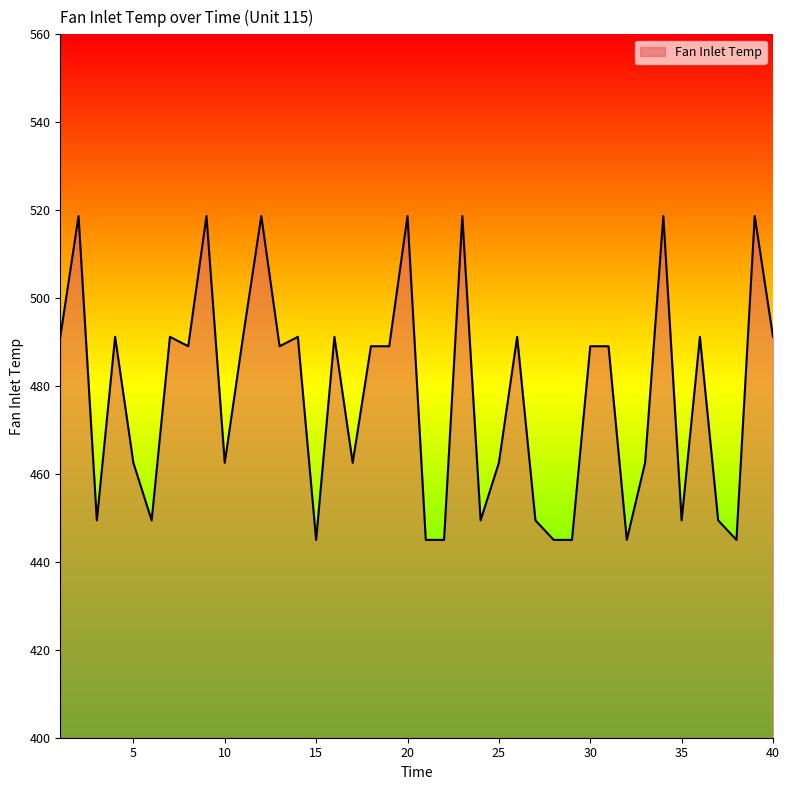

How many lines are shown in the chart?

1